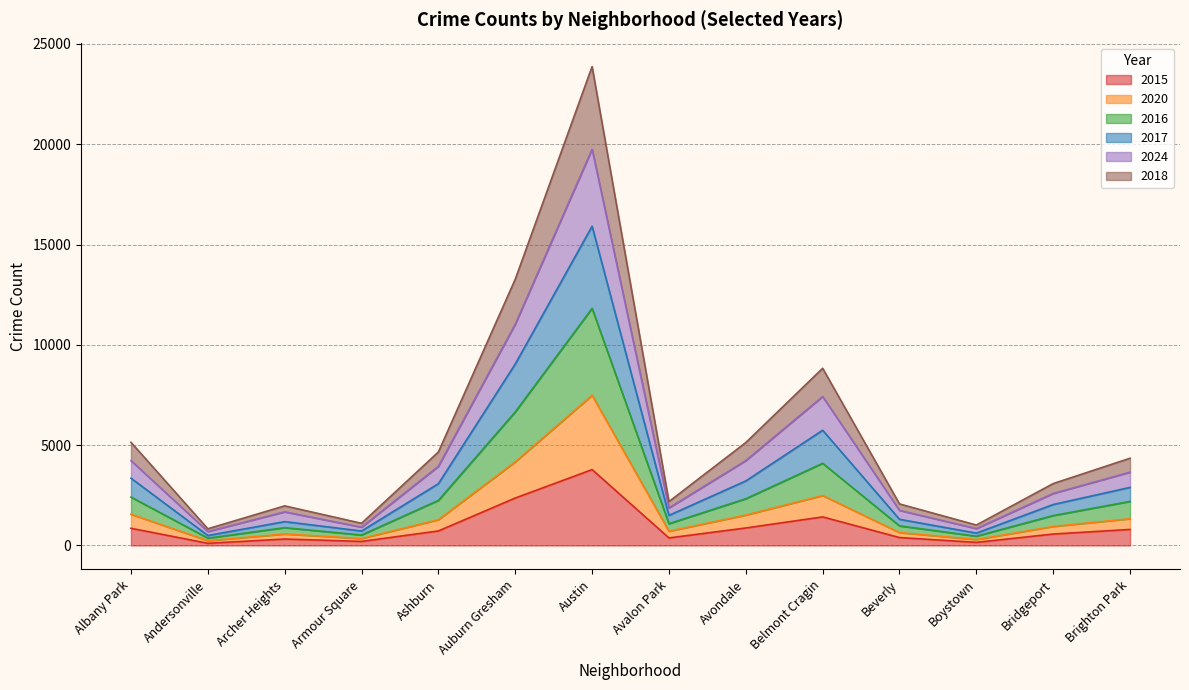

True or false: 2020 and 2024 intersect in this chart.

False